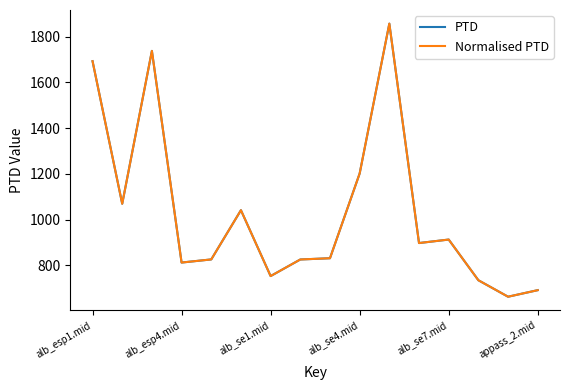

What is the sum of all PTD values?

16542.1